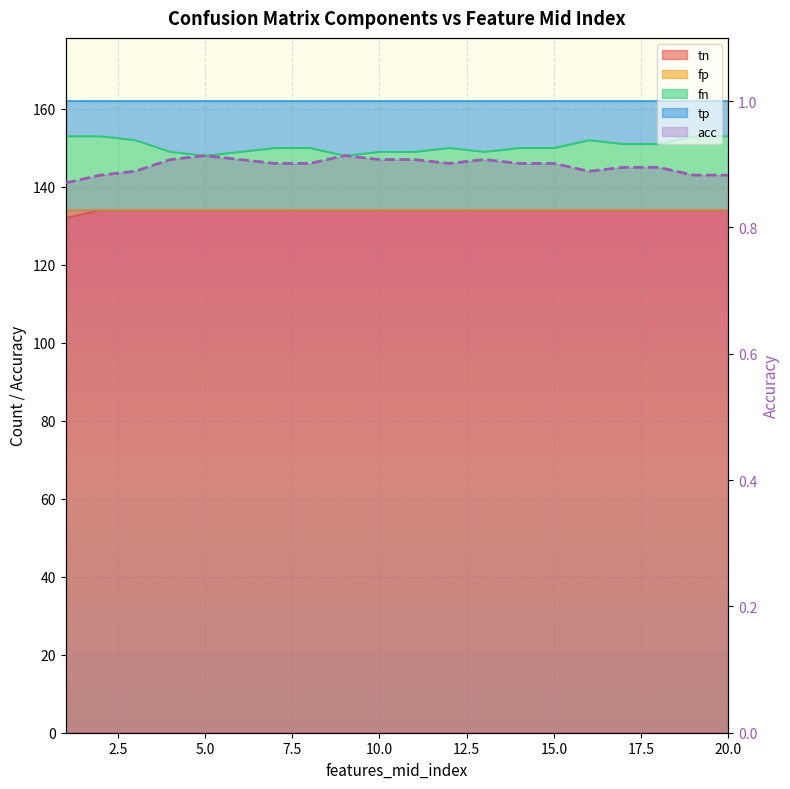

Reading right to left, what are all the values shown in this chart?

0.9	0.9	0.9	0.9	0.9	0.9	0.9	0.9	0.9	0.9	0.9	0.9	0.9	0.9	0.9	0.9	0.9	0.9	0.9	0.9